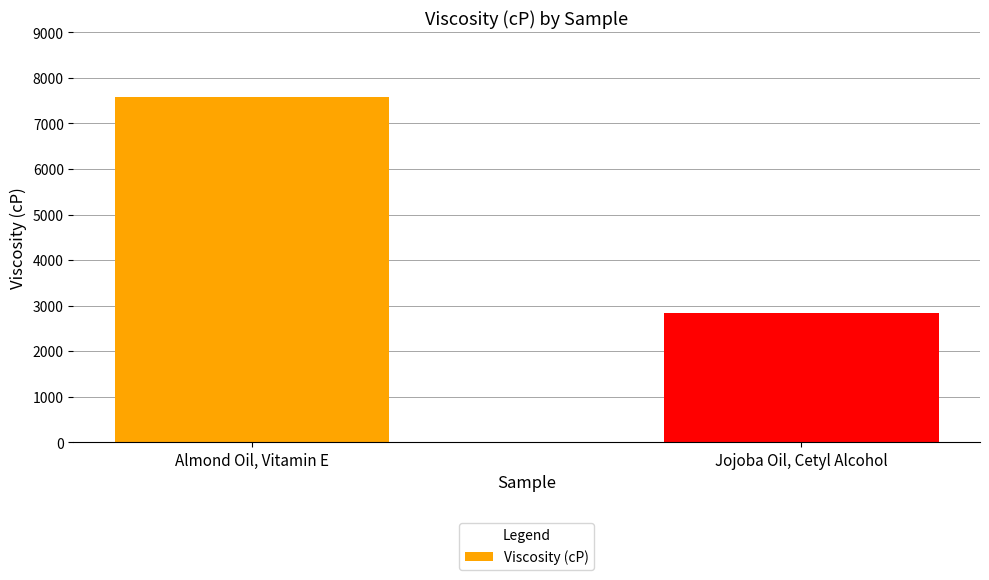

Reading left to right, extract all data points from this chart.

Almond Oil, Vitamin E=7574.5	Jojoba Oil, Cetyl Alcohol=2841.9